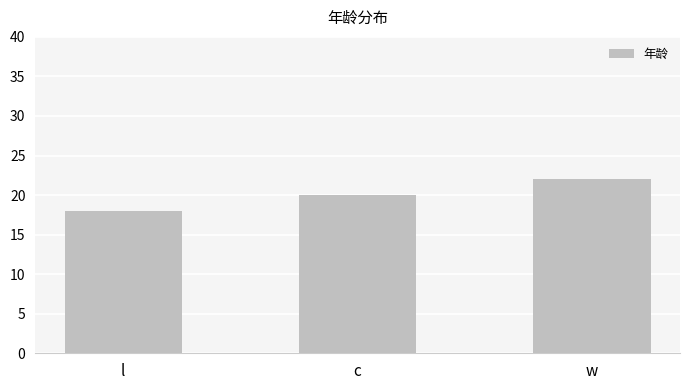

How many data points are less than 20?

1